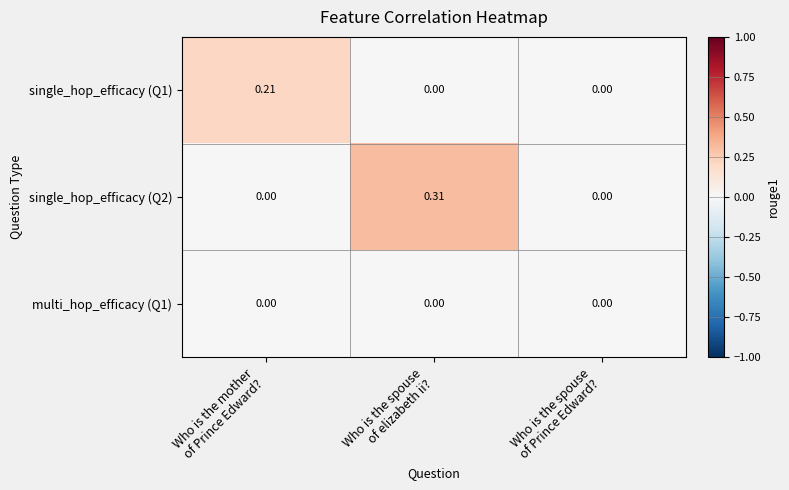

How many series are shown in this chart?

3